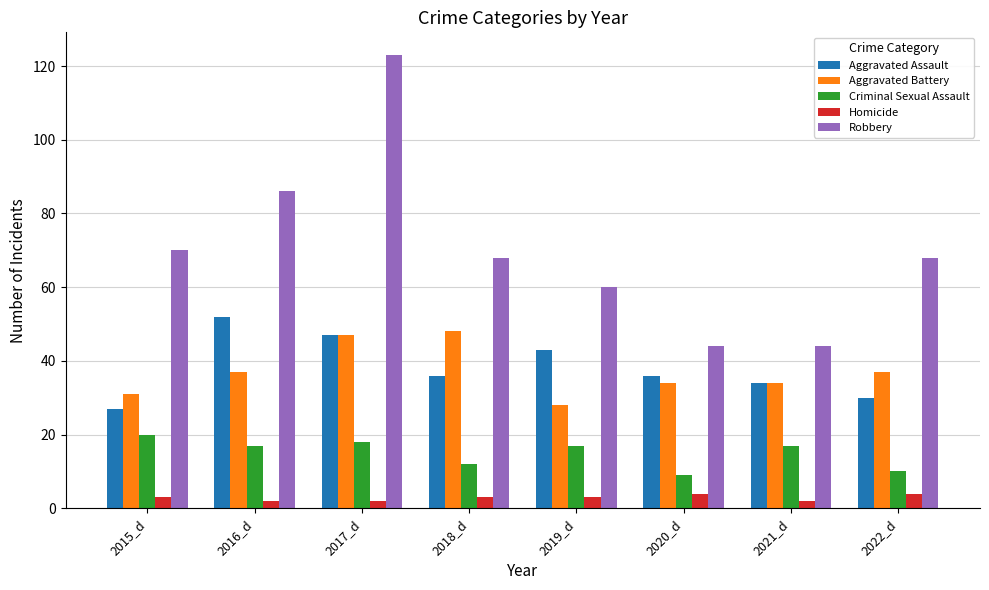

Count the number of data series in this chart.

5